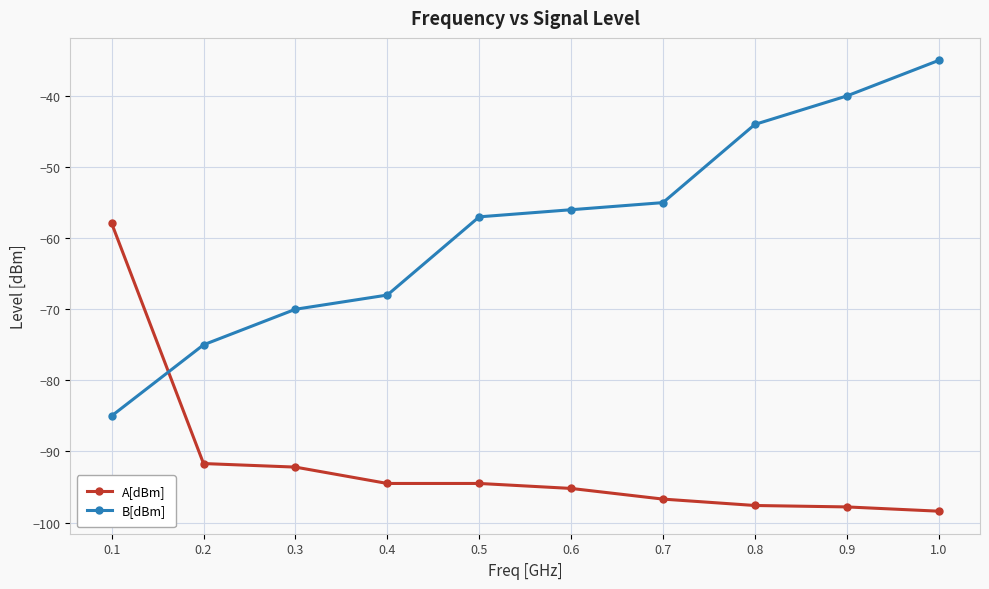

What is the minimum value shown in the chart?

-98.4